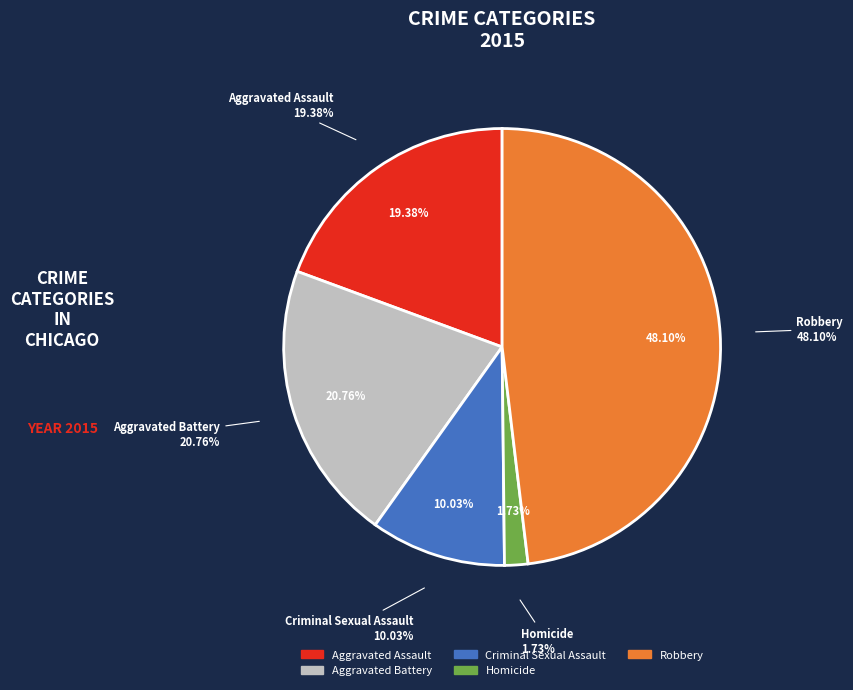

Combined, do Criminal Sexual Assault and Aggravated Assault account for over 50%?

No